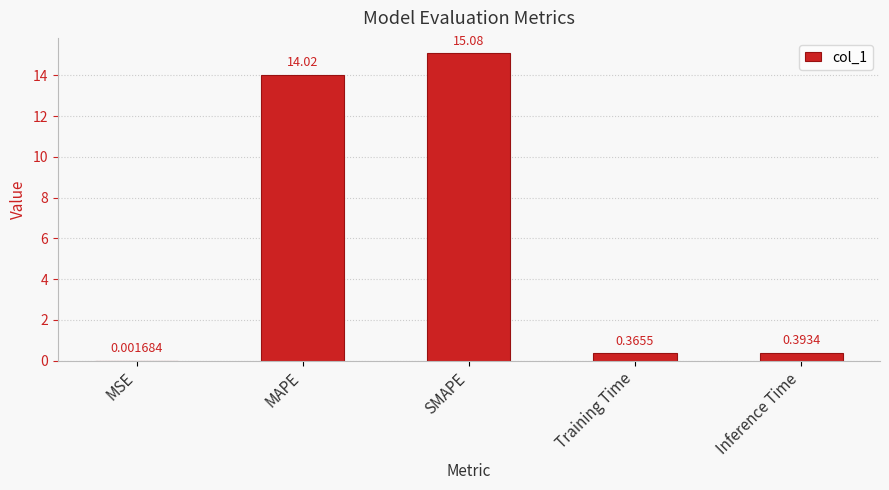

What is the sum of all values?

29.9